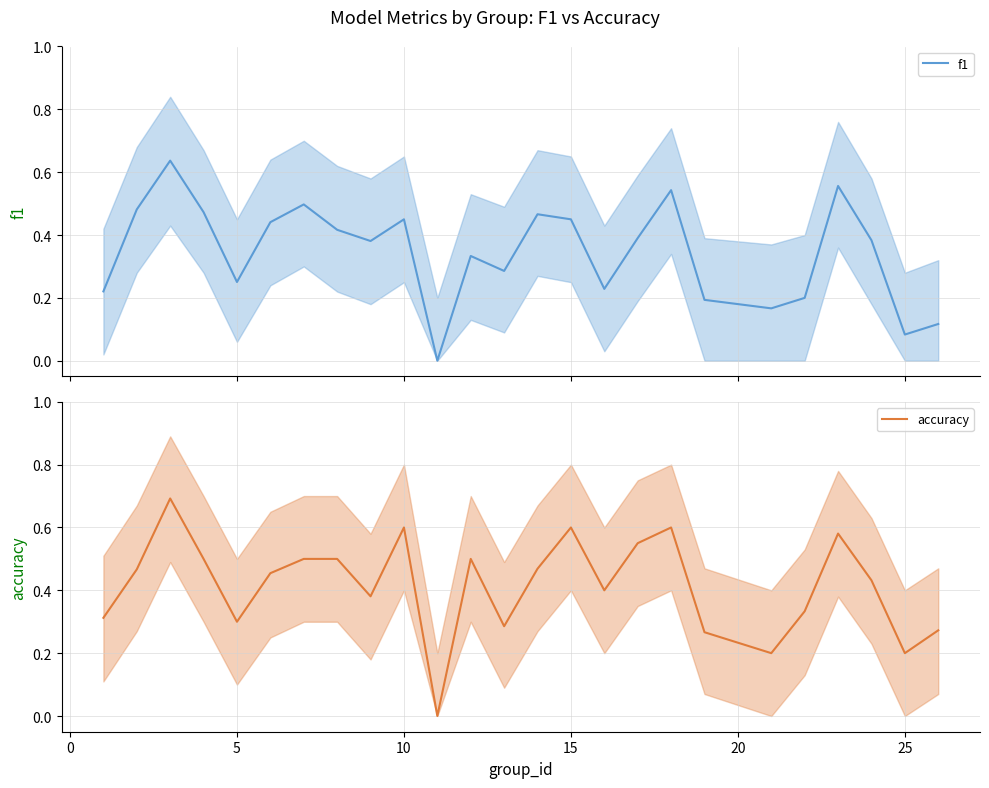

What is the difference between the maximum and minimum values in the f1 series?

0.6